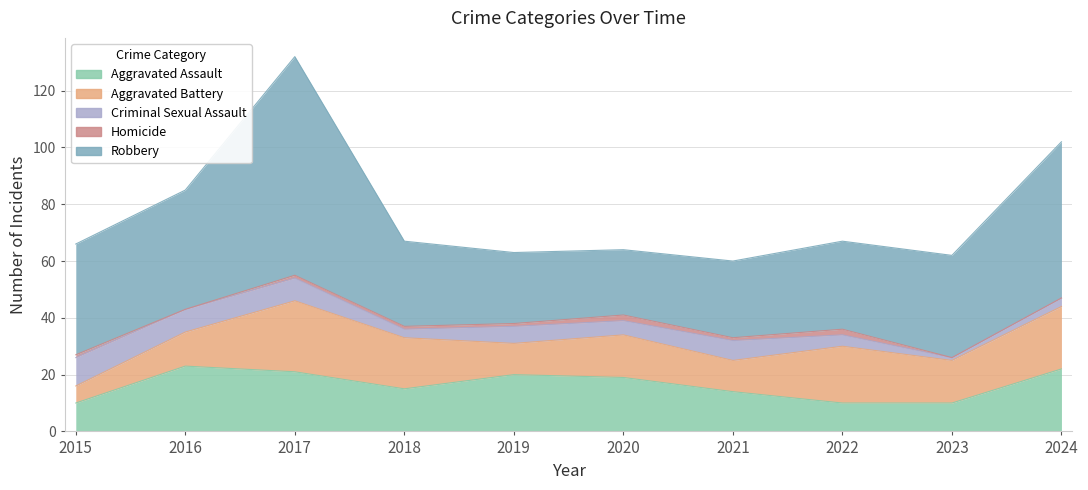

At which category does the chart reach its minimum across all series?

2016